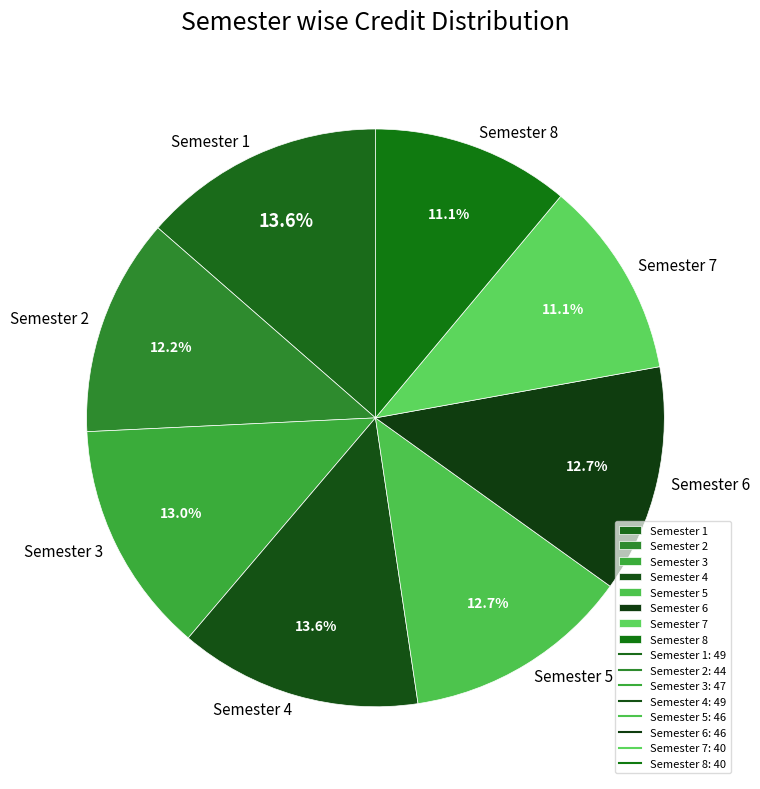

Is it true that Semester 1 is 25% of the pie?

False